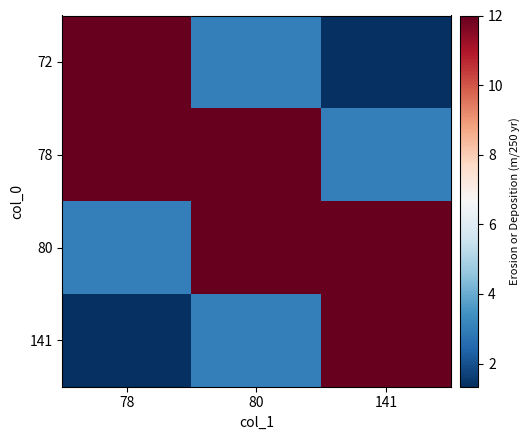

What is the smallest value displayed?

1.3